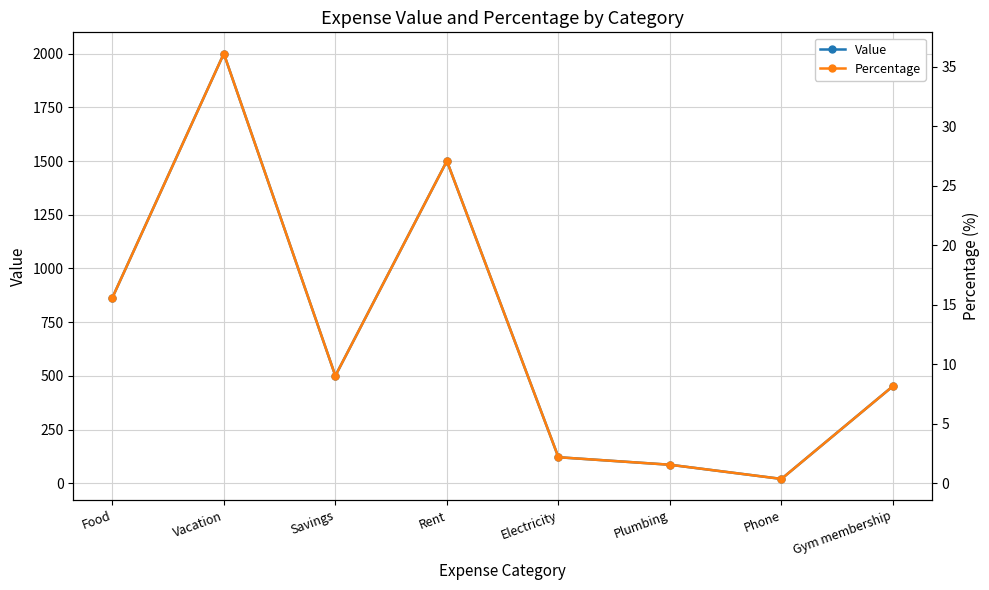

What is the value of the Value point at the 5th from the left?

121